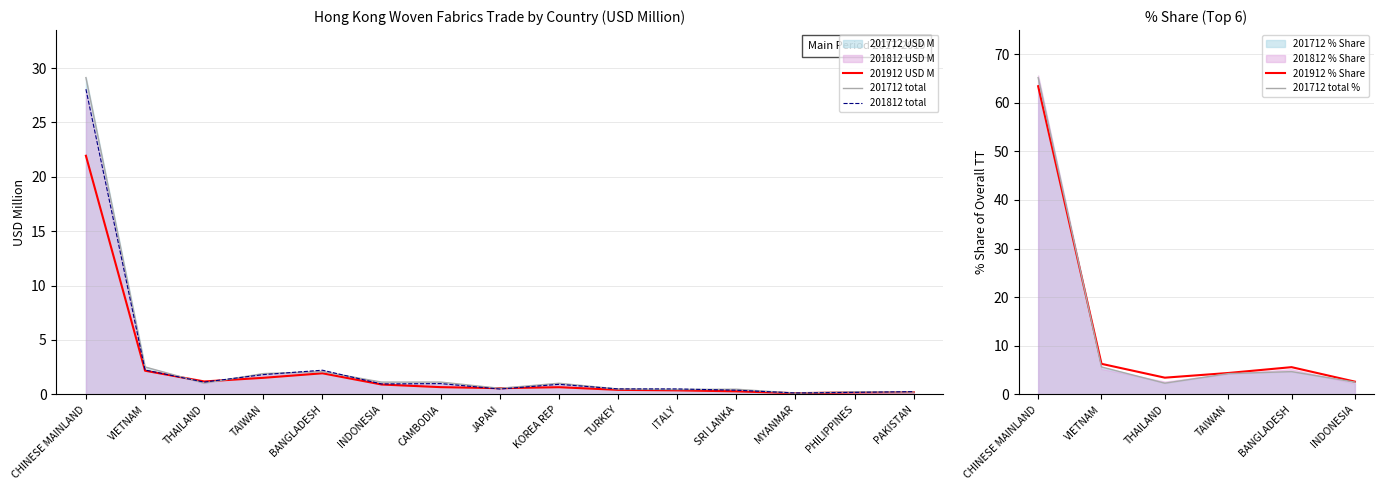

Which series has the largest range (max minus min)?

201712 % Share